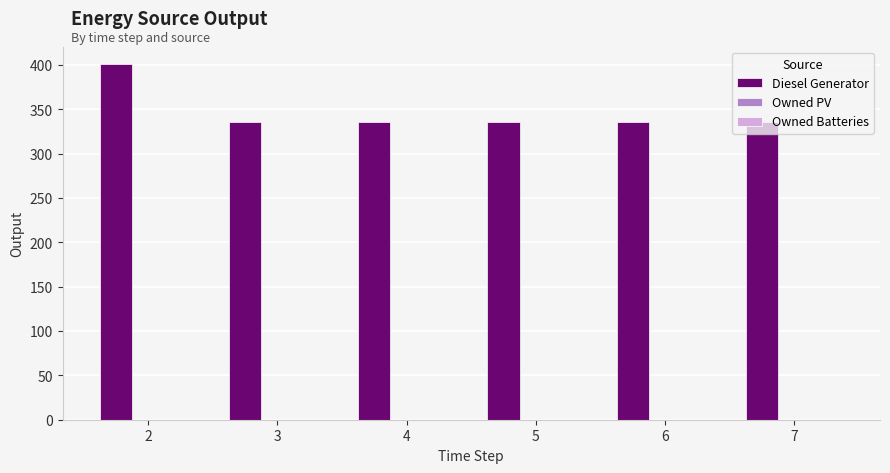

Count the number of categories in the chart.

6